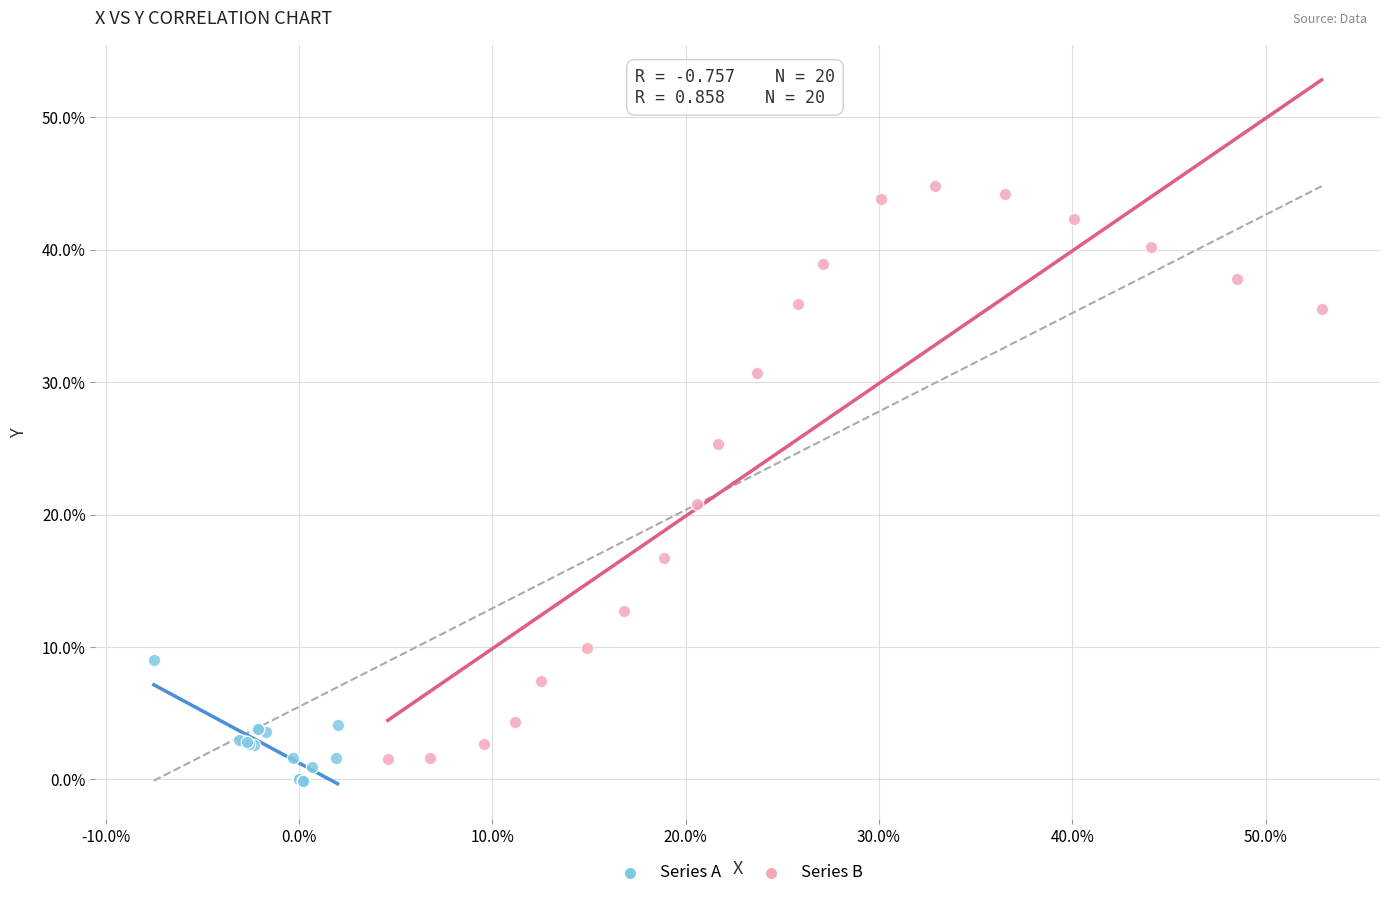

Which series reaches the maximum Y coordinate?

Series B